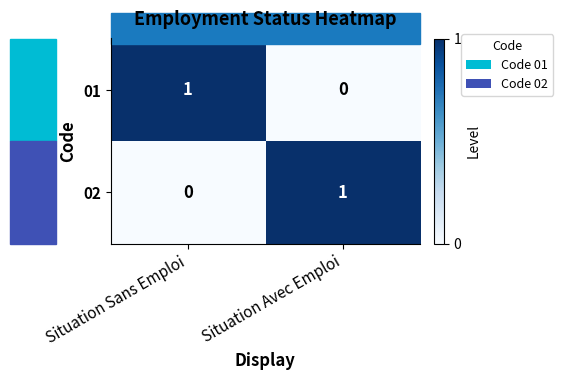

What is the spread (max minus min) of values at Situation Avec Emploi?

1